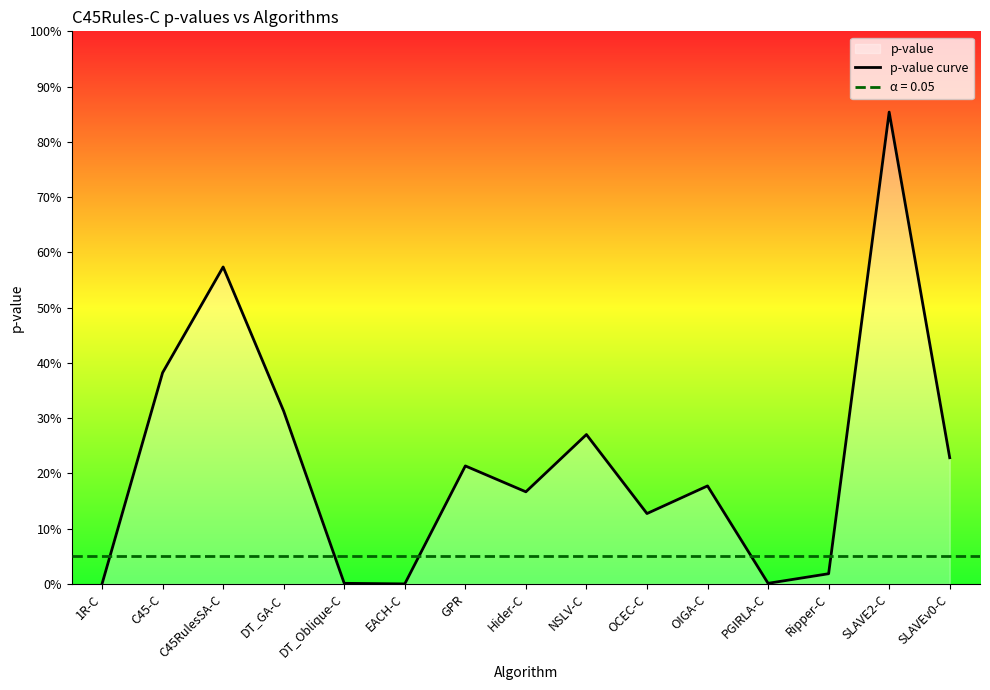

Is it true that the value at DT_Oblique-C is 0.0?

True